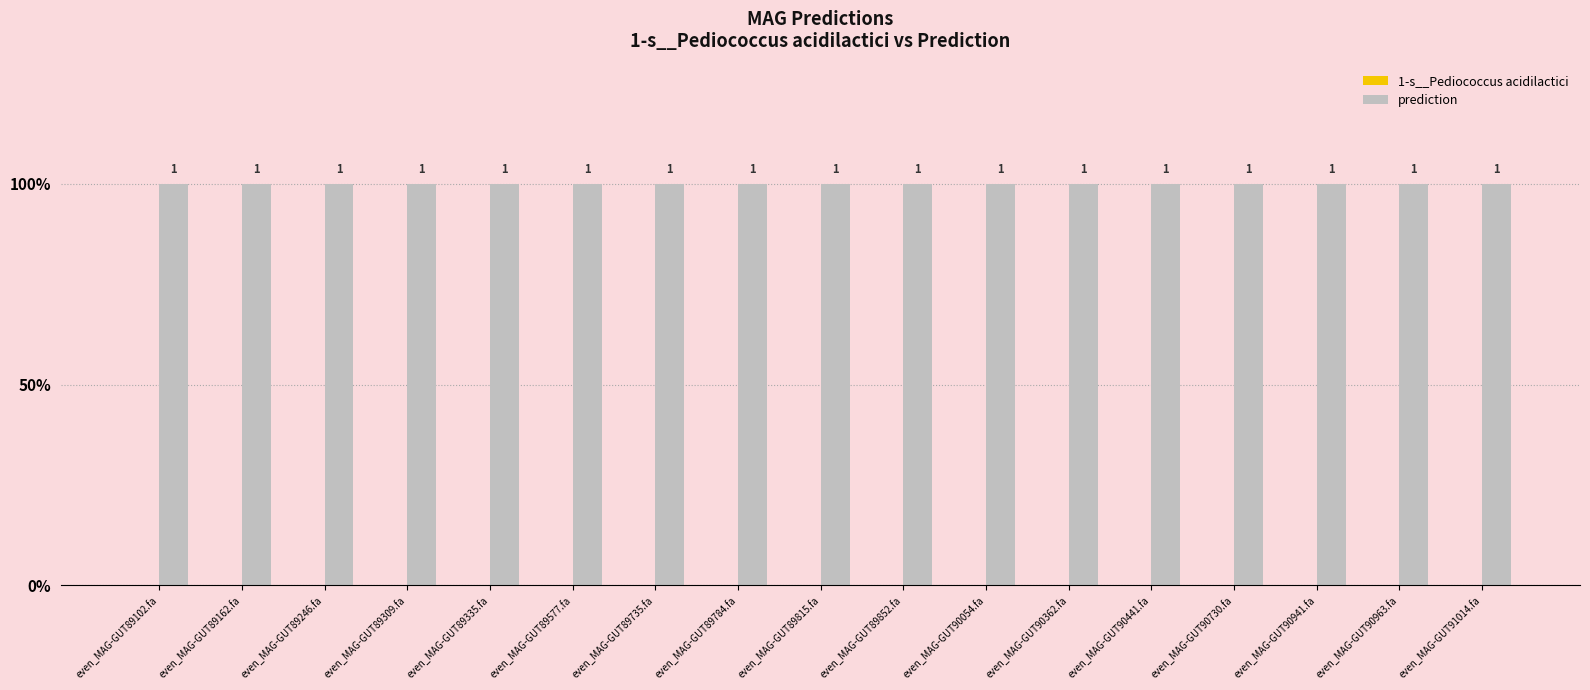

Are the bars horizontal?

No